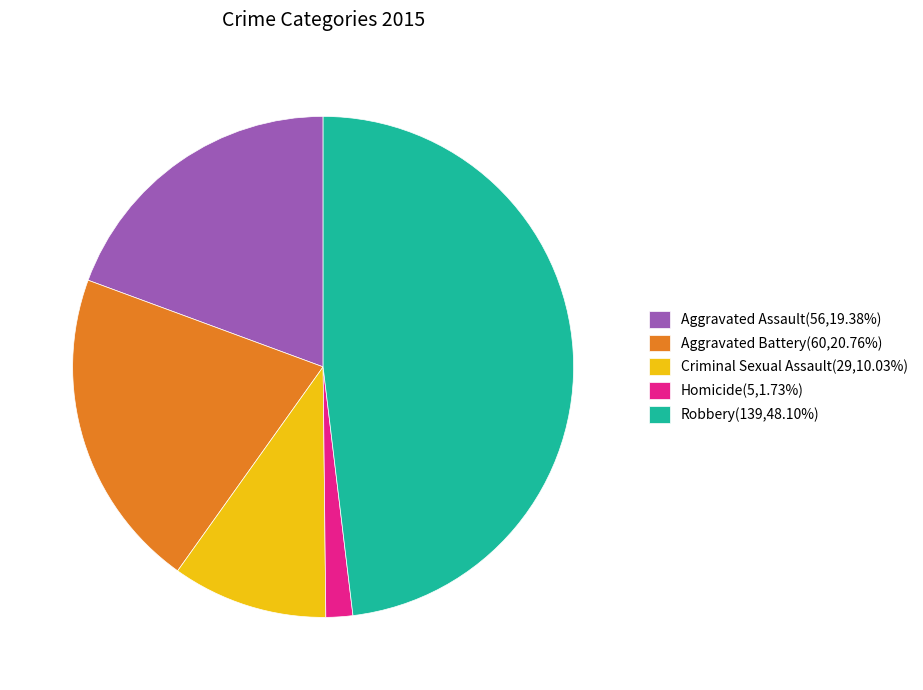

How many slices are in this pie chart?

5